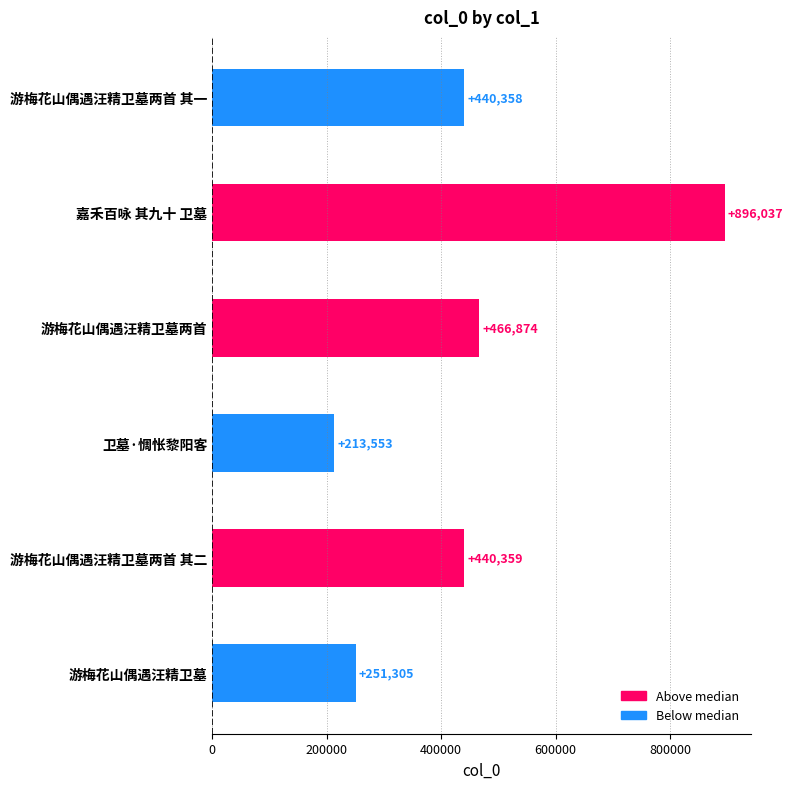

The chart shows a value of 440359 at 游梅花山偶遇汪精卫墓两首 其二. True or false?

True